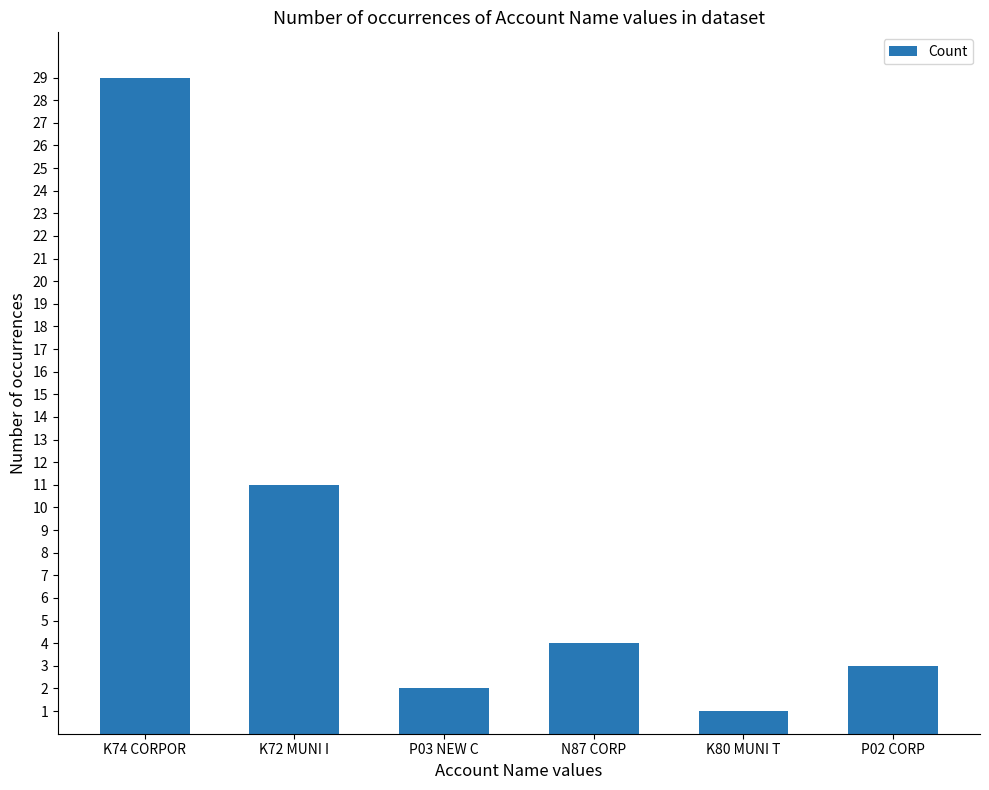

Rank the categories by value from highest to lowest.

K74 CORPOR, K72 MUNI I, N87 CORP, P02 CORP, P03 NEW C, K80 MUNI T